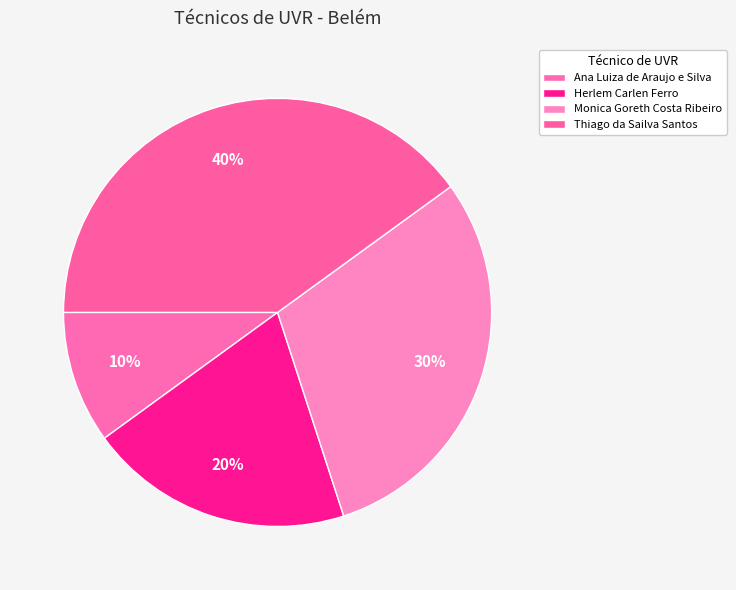

Combined, what portion of the pie is Ana Luiza de Araujo e Silva and Thiago da Sailva Santos?

50.0%